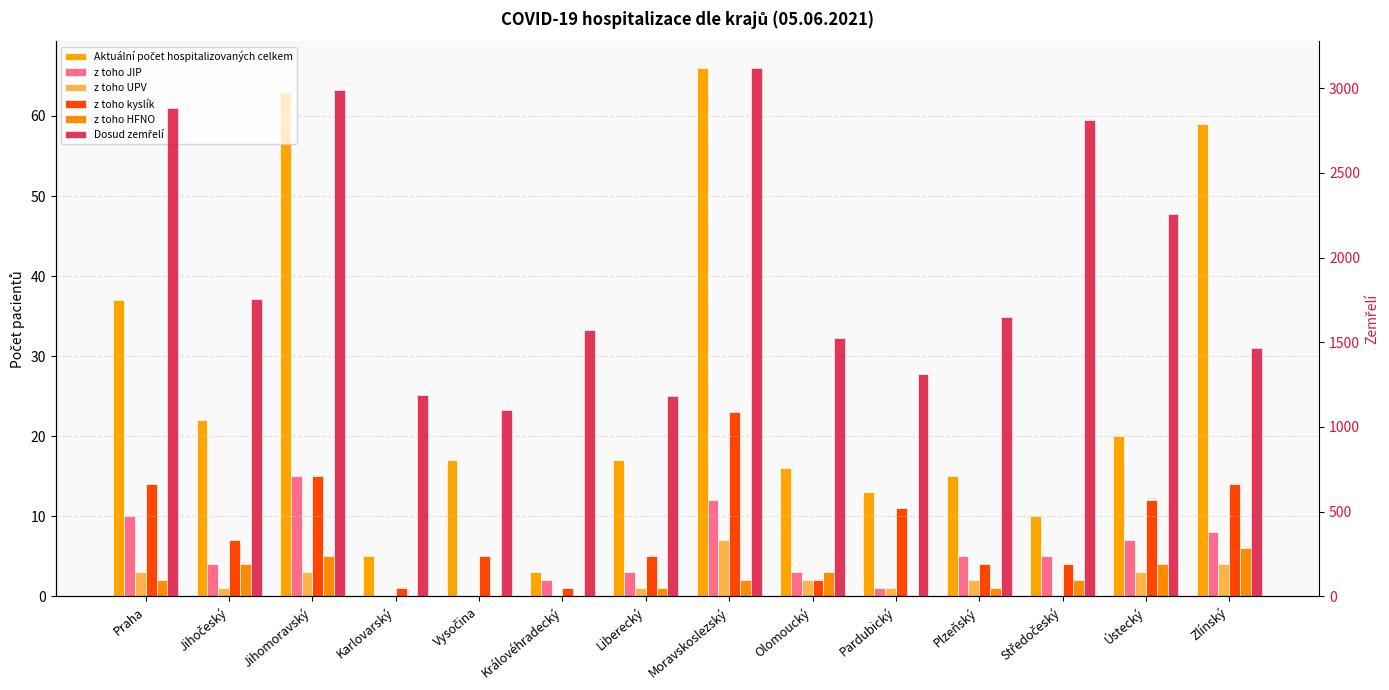

Which series has the largest range (max minus min)?

Dosud zemřelí